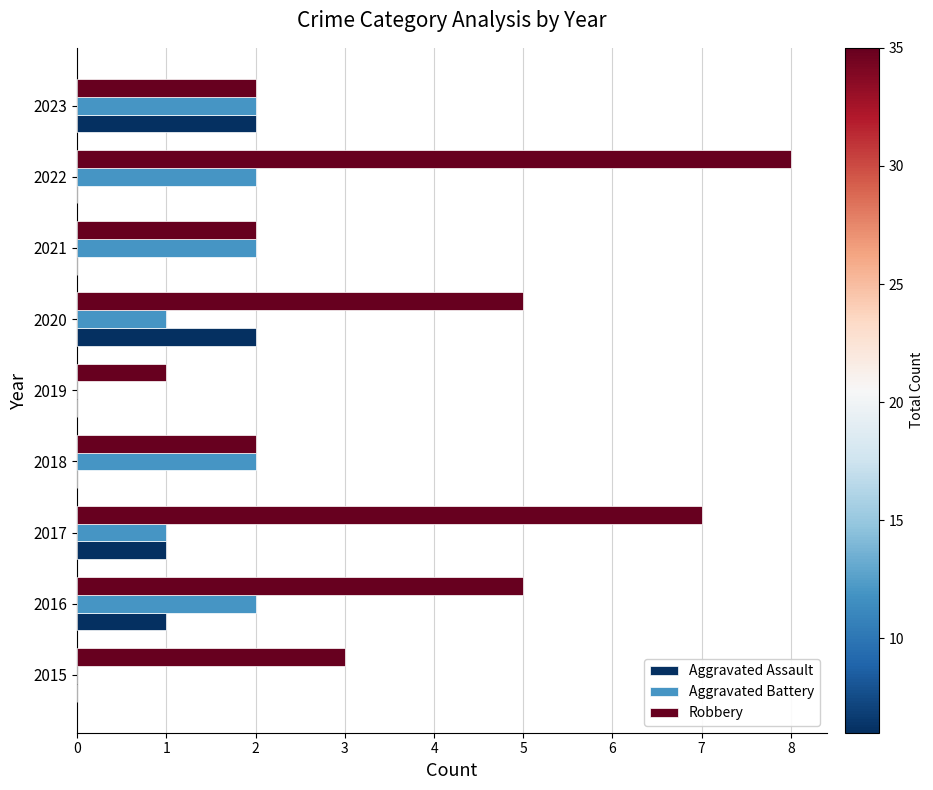

Between 2017 and 2018, which series saw the biggest shift?

Robbery